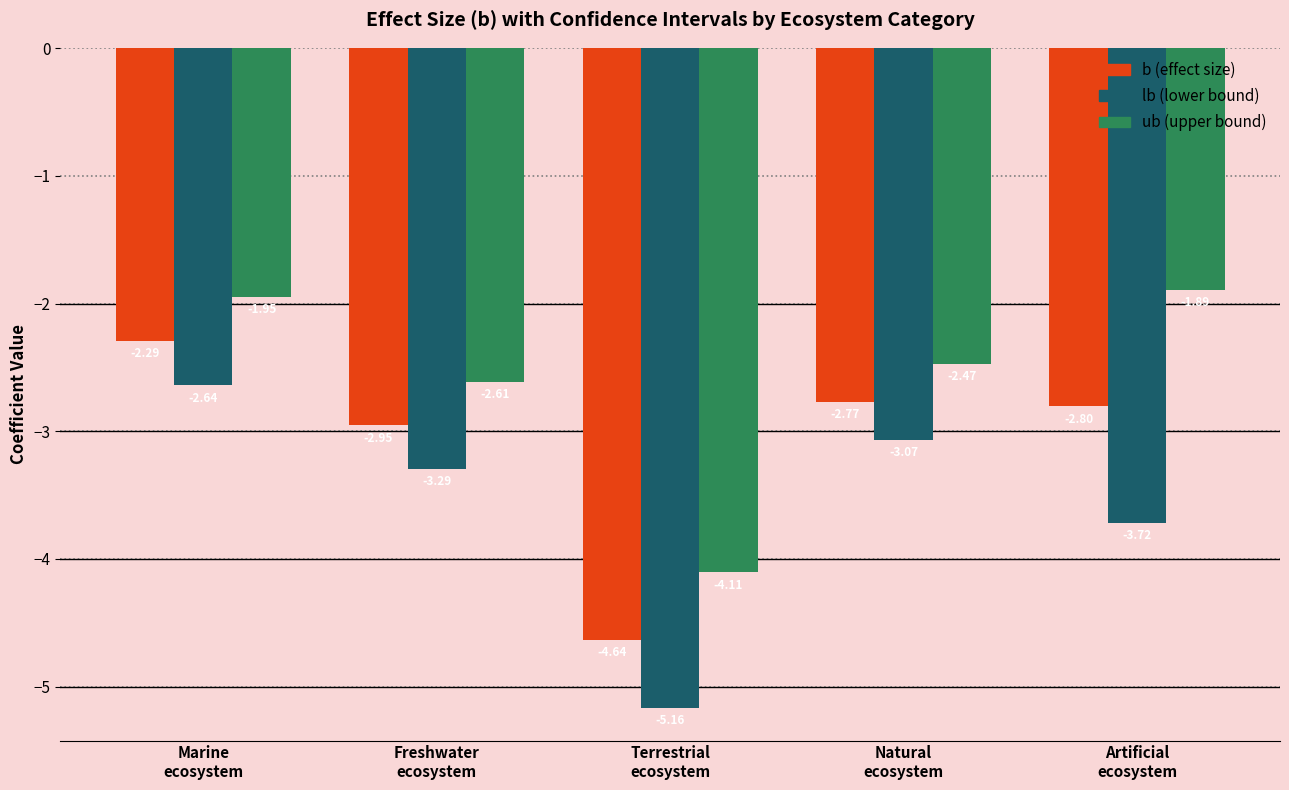

What position from the right is Natural
ecosystem?

2